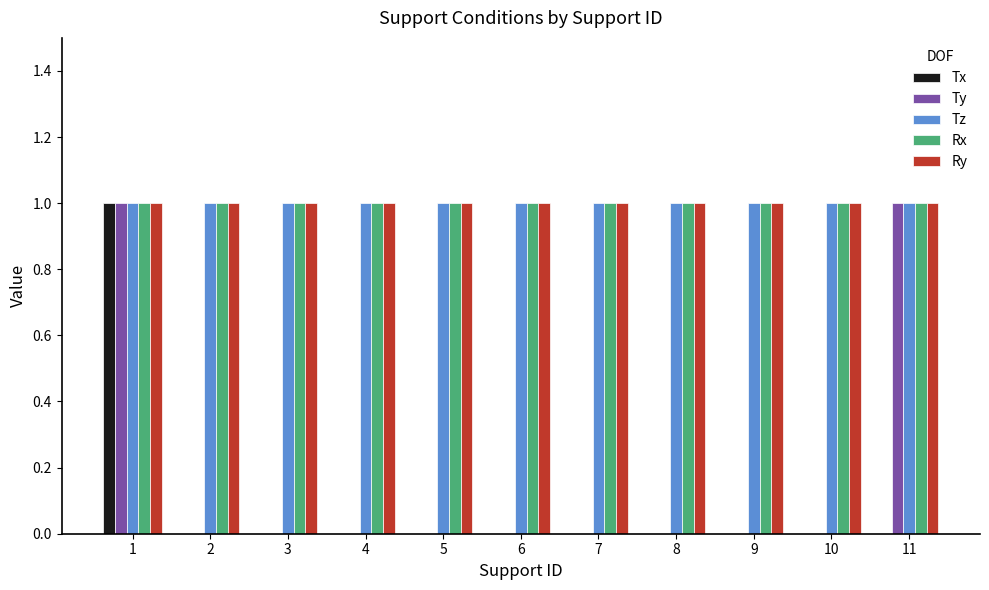

Is the value of Tx at 7 greater than the value of Rx at 5?

No